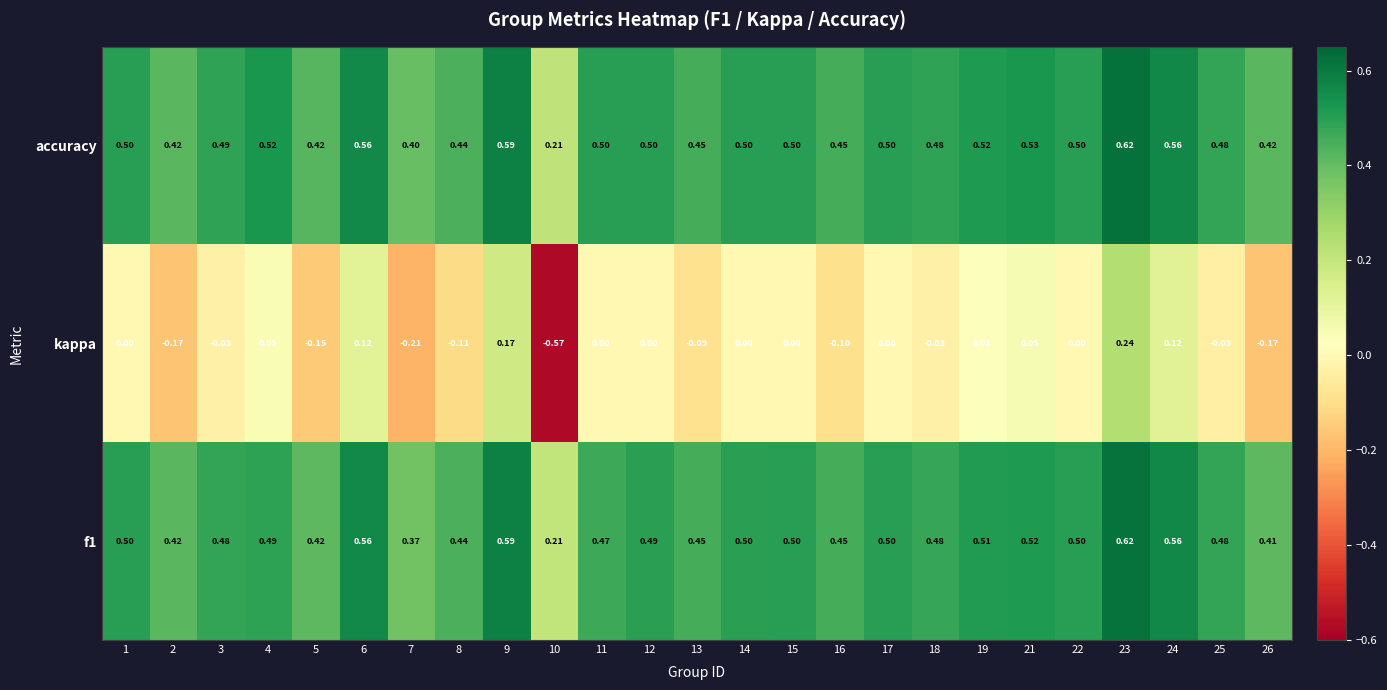

Between 16 and 24, which series saw the biggest shift?

kappa